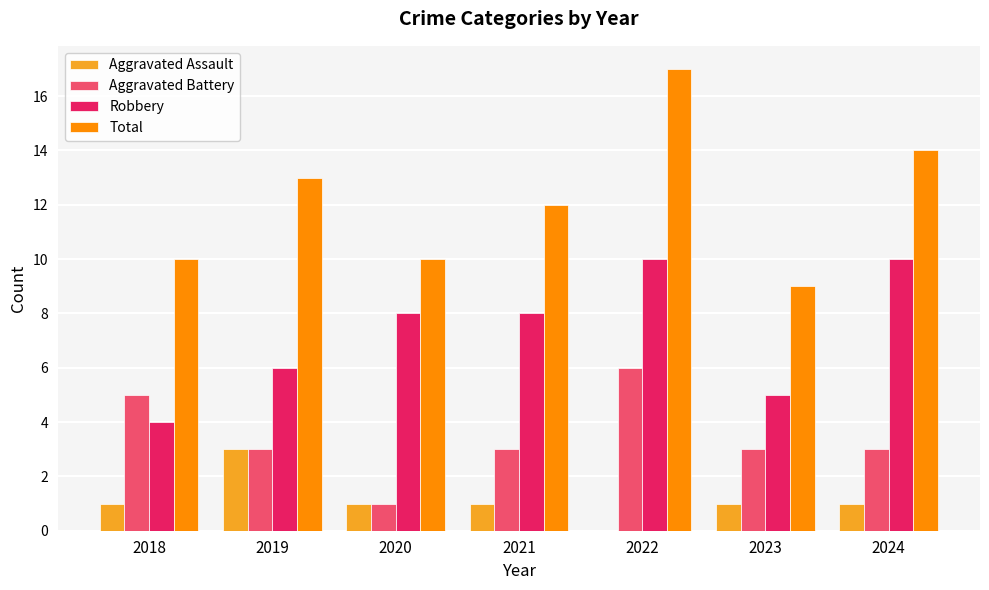

How many categories are shown in the chart?

7